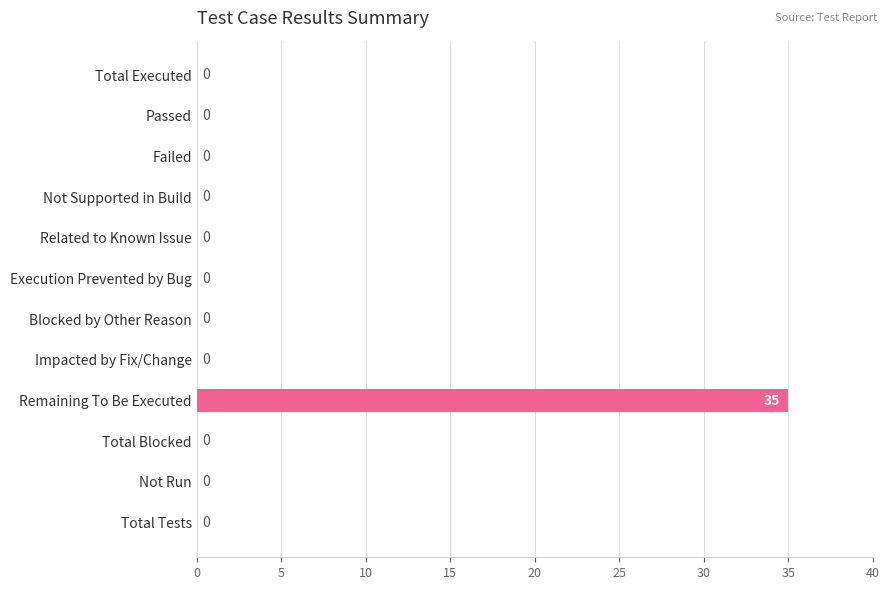

At which category does the chart reach its peak across all series?

Remaining To Be Executed